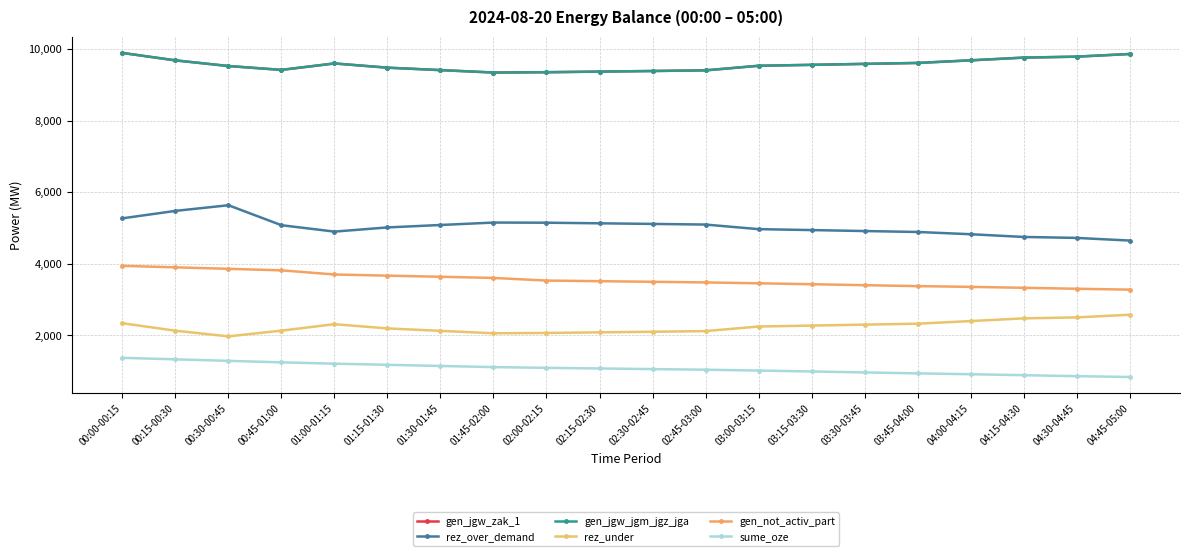

True or false: rez_under and rez_over_demand intersect in this chart.

False